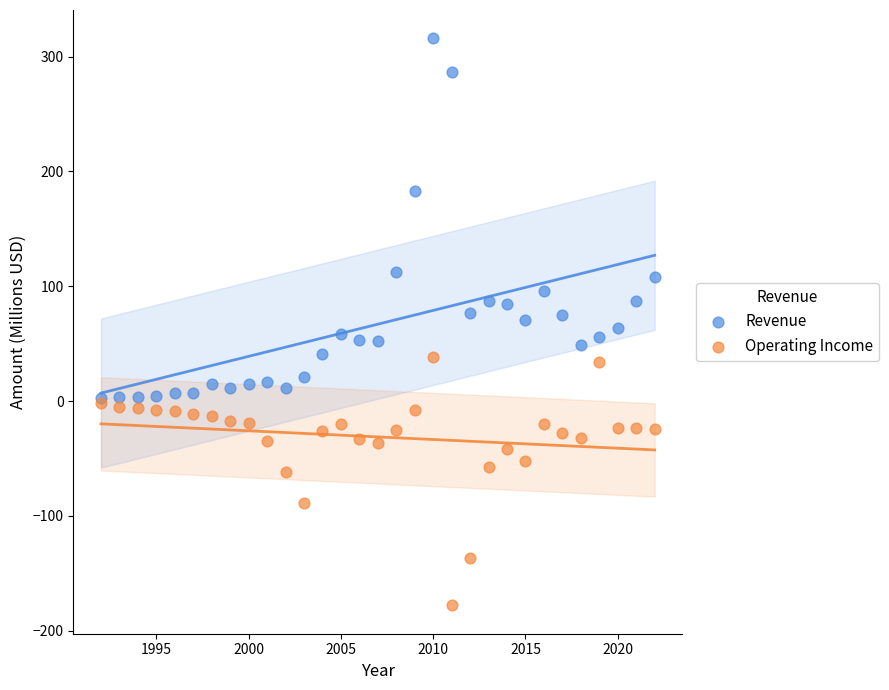

Which series contains the lowest Y value?

Operating Income